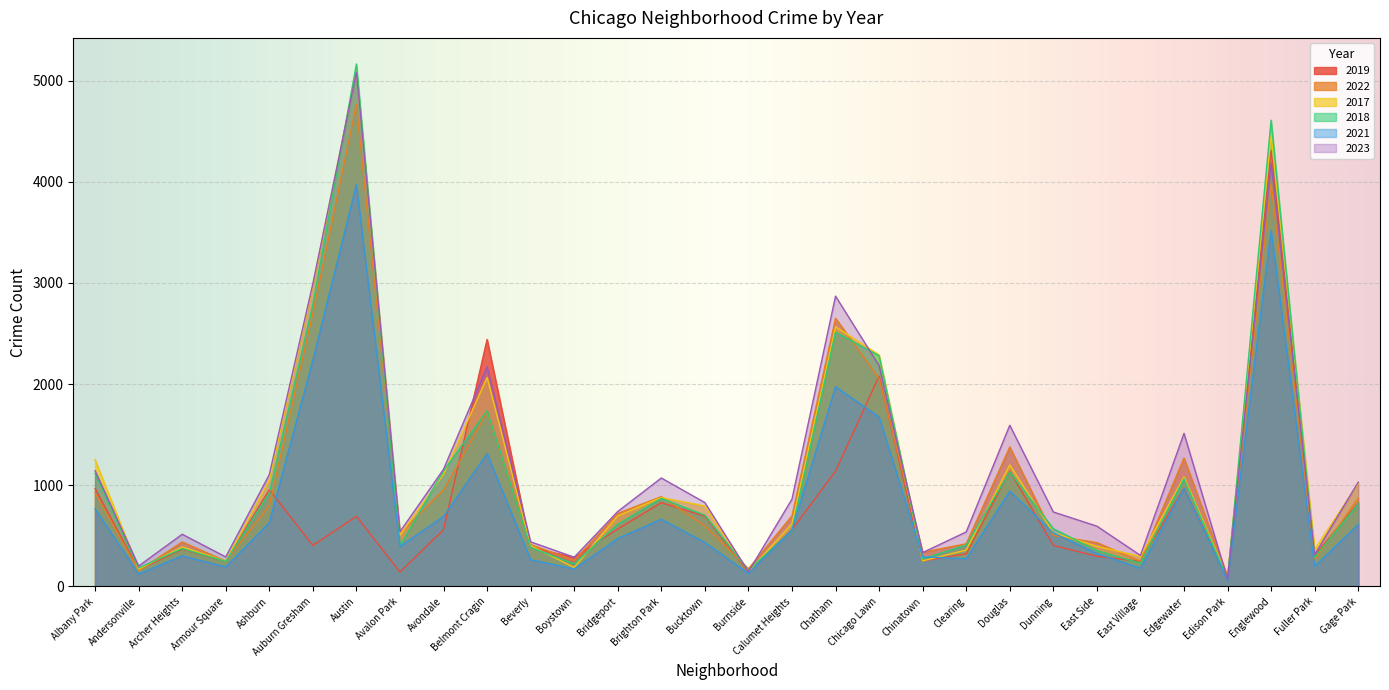

Is the value of 2019 at Avalon Park greater than the value of 2023 at Albany Park?

No